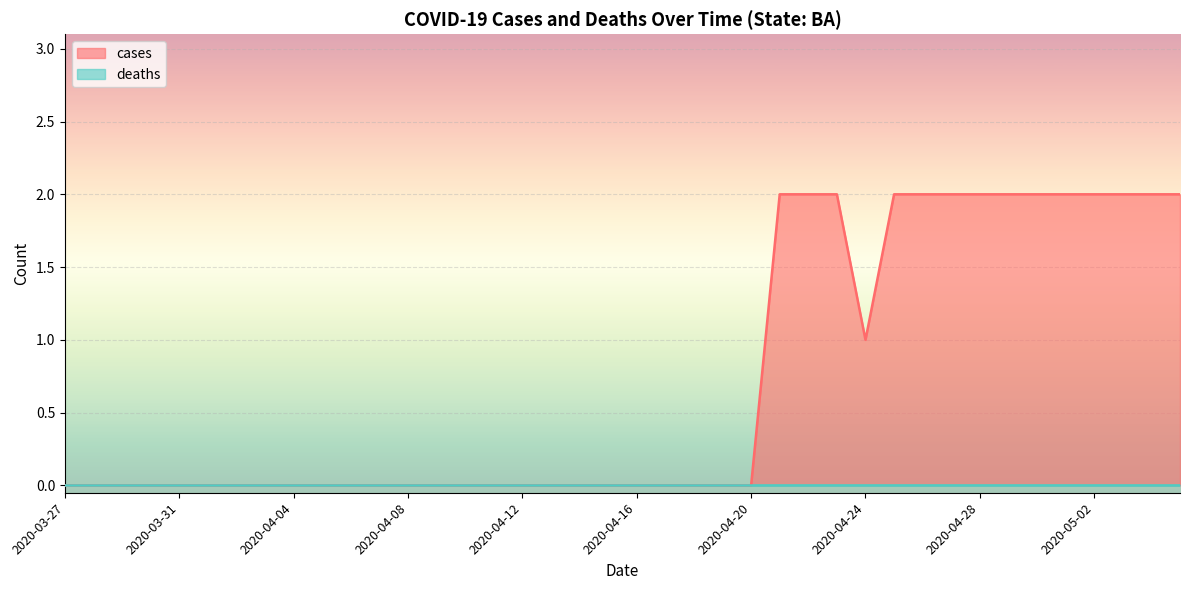

What is the average value?

1